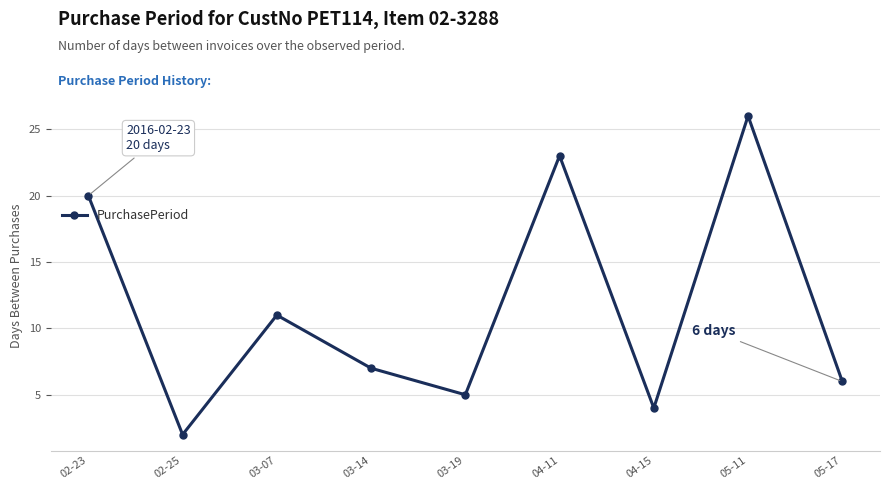

What is the difference between the values at 03-19 and 05-11?

21